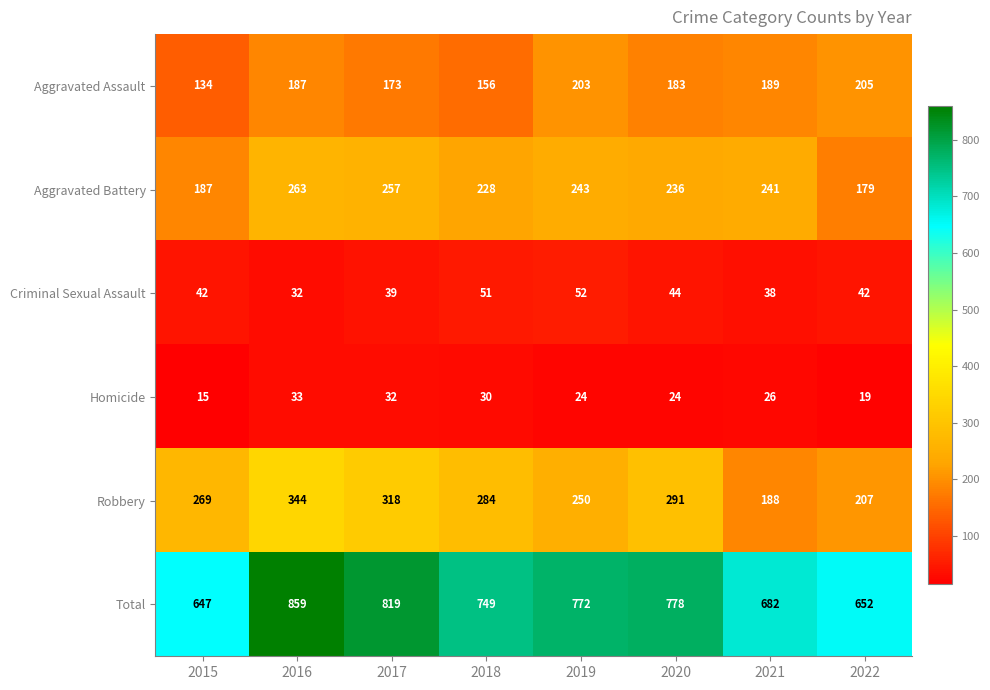

Read the Homicide value at 2019.

24